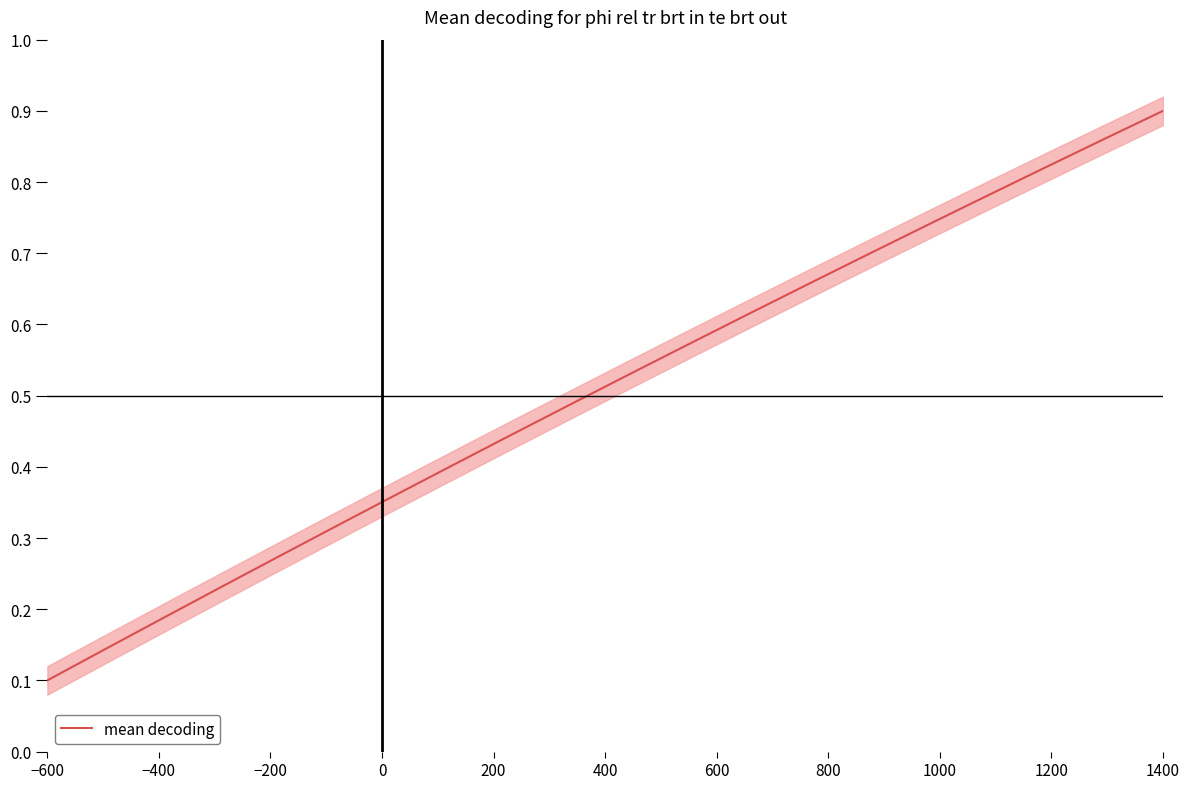

Reading right to left, transcribe all the data shown in this chart.

0.9	0.9	0.8	0.8	0.7	0.7	0.7	0.6	0.6	0.5	0.5	0.4	0.4	0.4	0.3	0.3	0.2	0.2	0.1	0.1